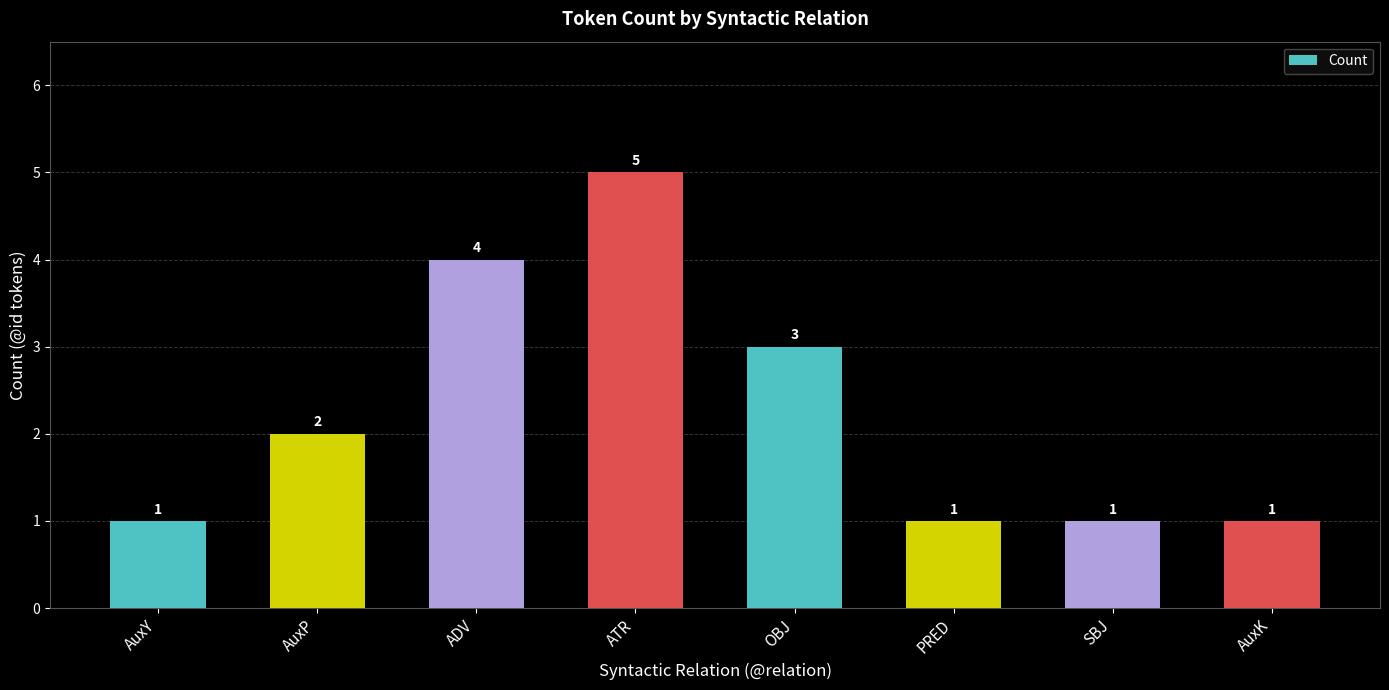

The chart shows a value of 1 at SBJ. True or false?

True